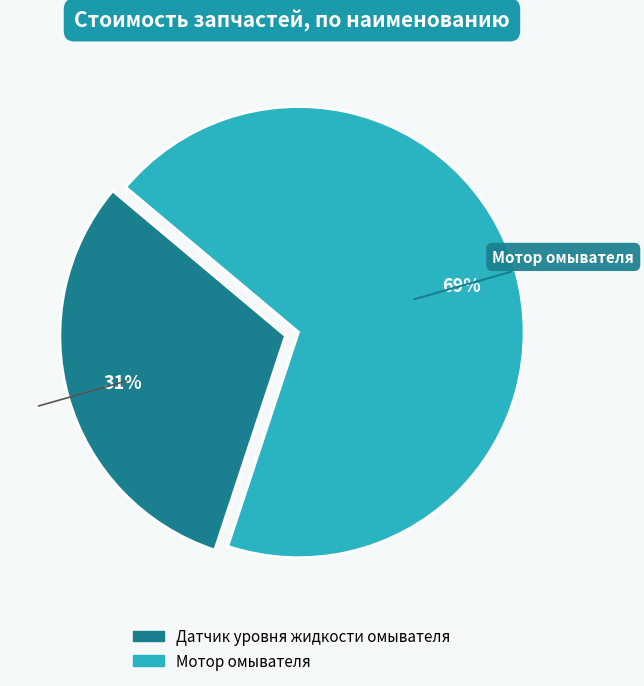

True or false: Мотор омывателя accounts for 80% of the total.

False